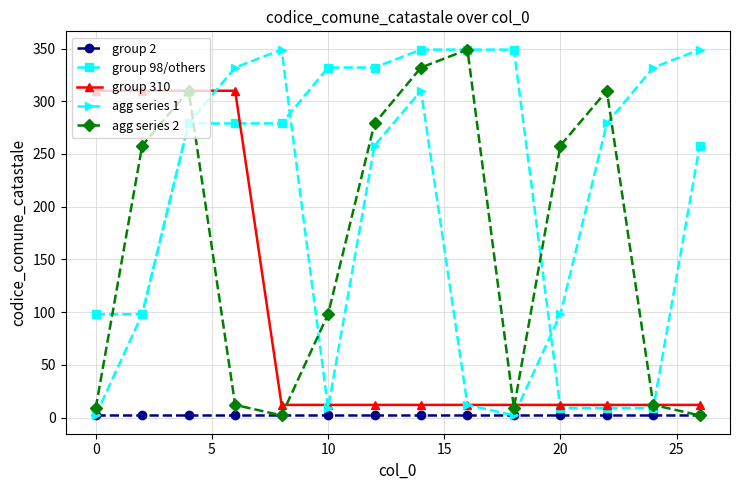

At how many categories does at least one series exceed 155?

14